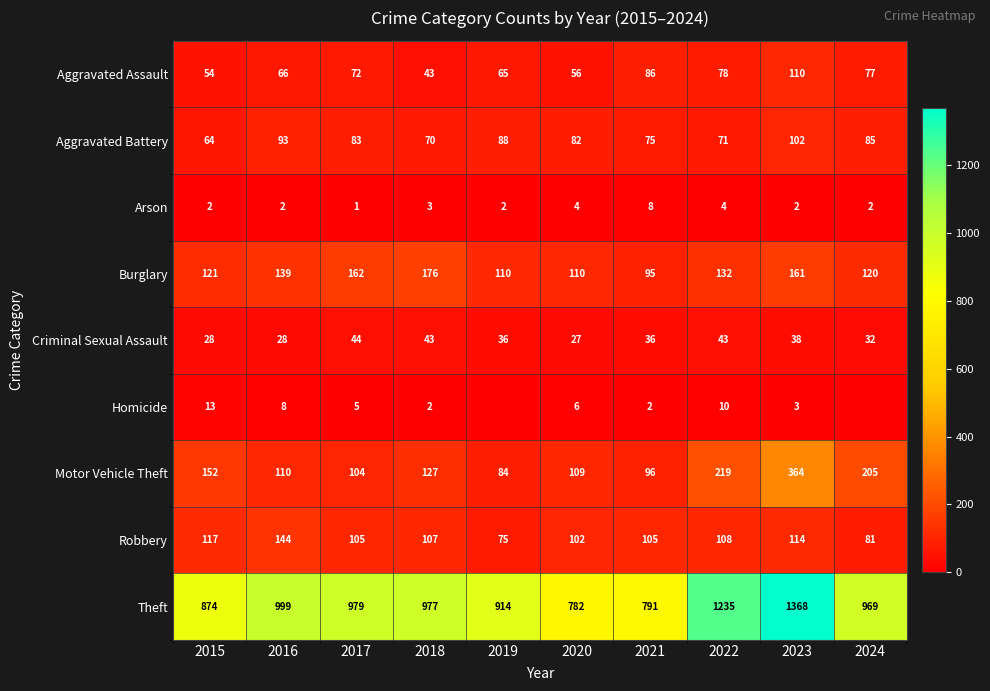

Between 2015 and 2023, which series saw the biggest shift?

Theft